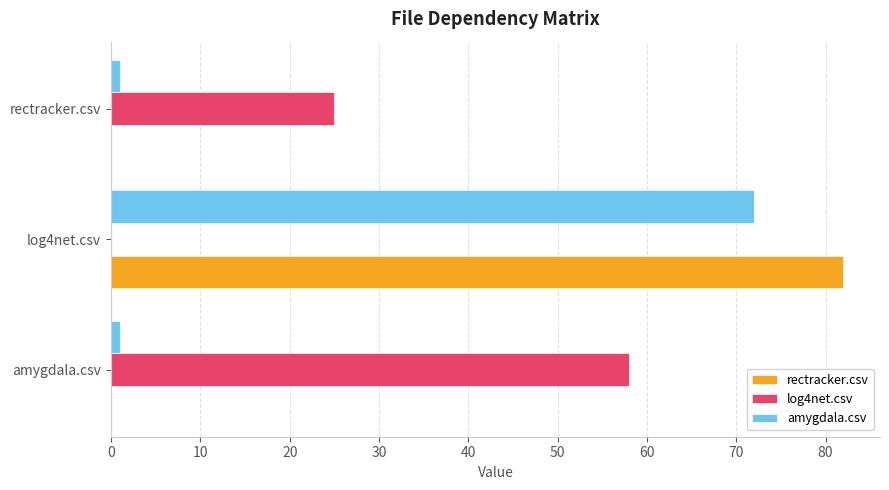

Is it true that log4net.csv equals 11 at rectracker.csv?

False